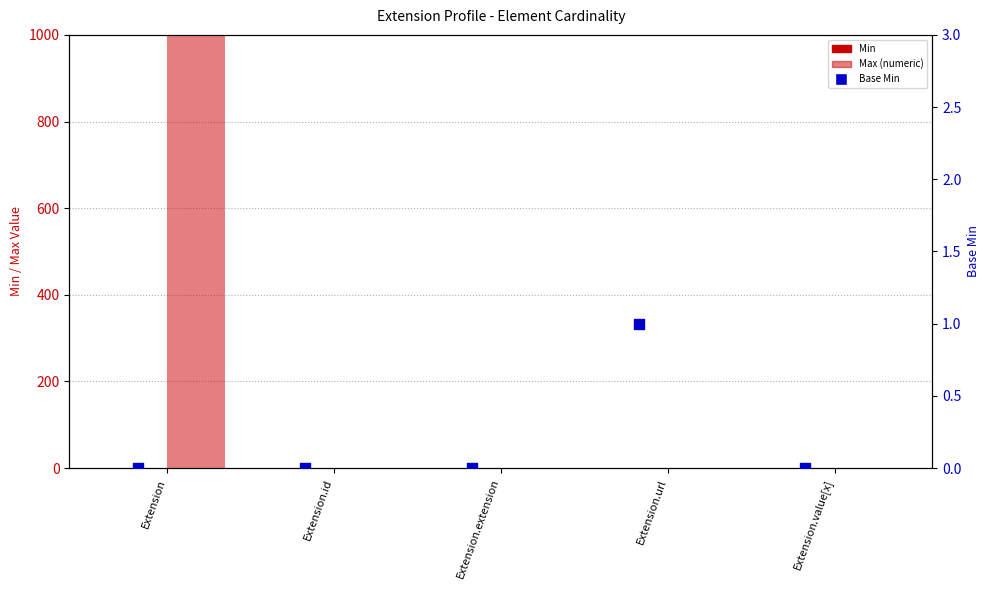

At which category is the sum across all series the highest?

Extension